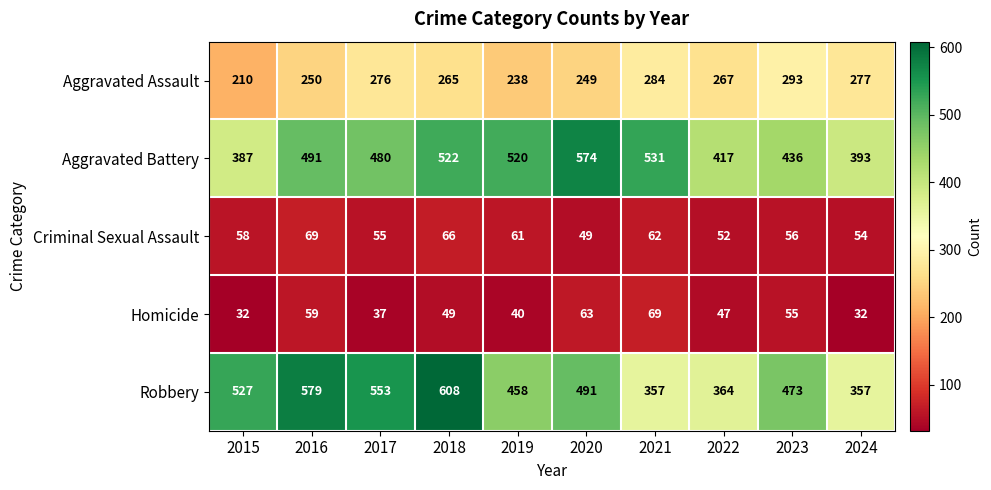

The Aggravated Assault series shows 182 at 2017. True or false?

False